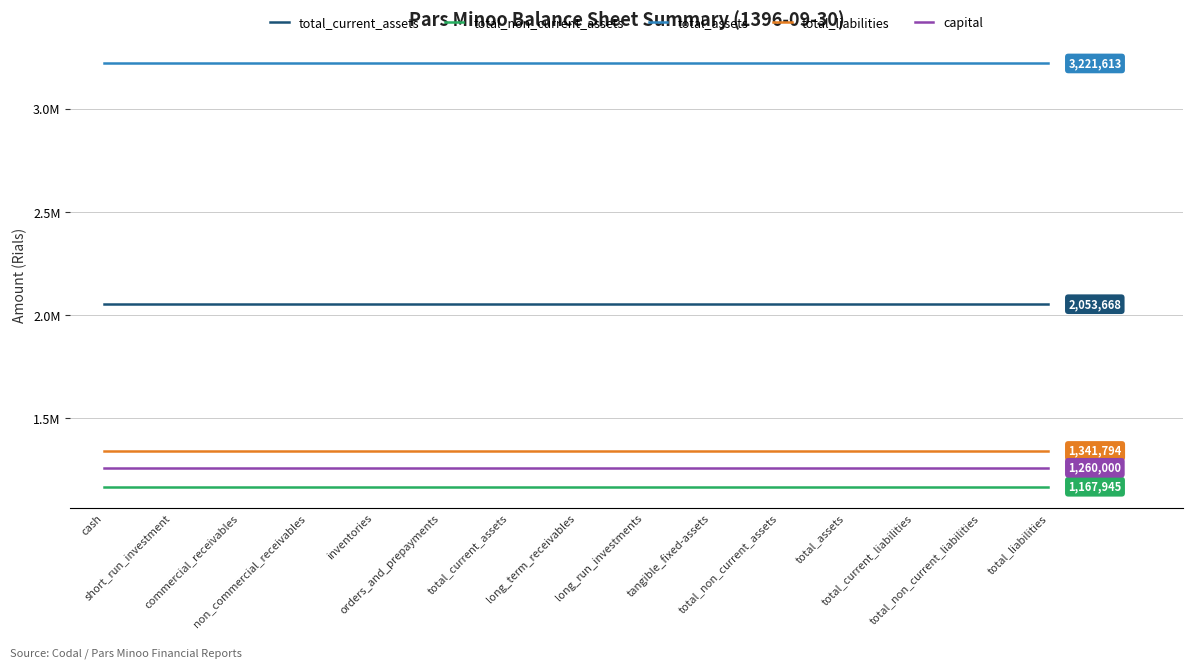

True or false: total_current_assets and total_liabilities intersect in this chart.

False